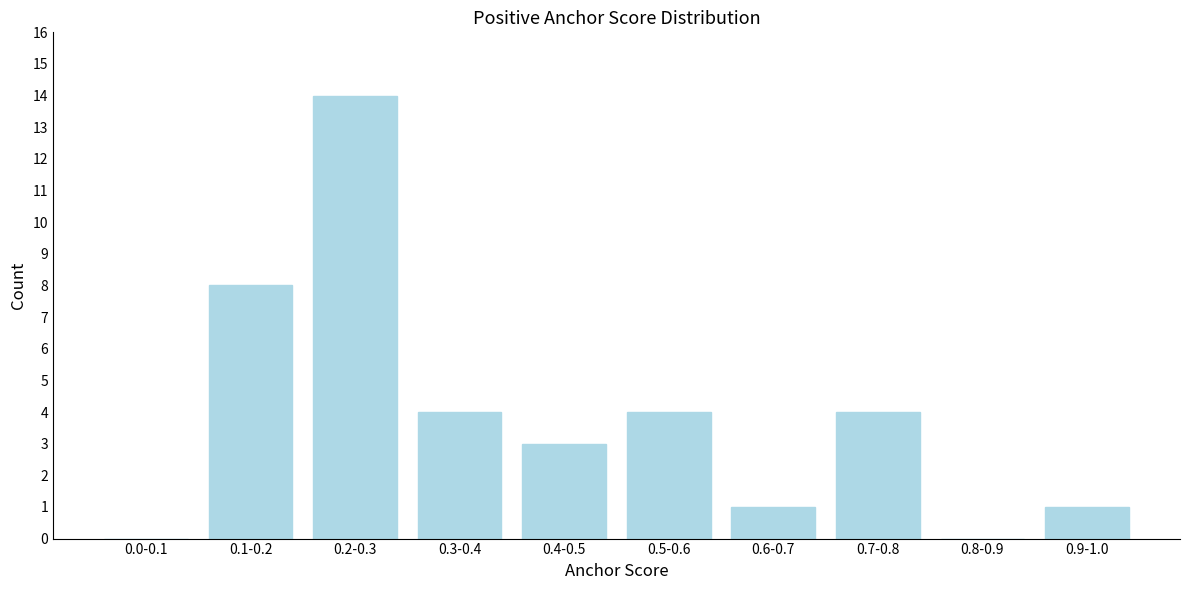

Reading left to right, transcribe all the data shown in this chart.

0.0-0.1=0	0.1-0.2=8	0.2-0.3=14	0.3-0.4=4	0.4-0.5=3	0.5-0.6=4	0.6-0.7=1	0.7-0.8=4	0.8-0.9=0	0.9-1.0=1